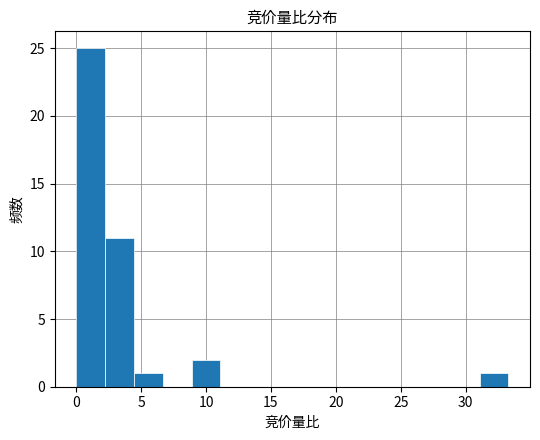

How tall is the bar that spans 2.0 to 4.5 on the x-axis? Neither the bar edges nor the heights are printed on the chart, so give them approximately, as read against the axes.

11